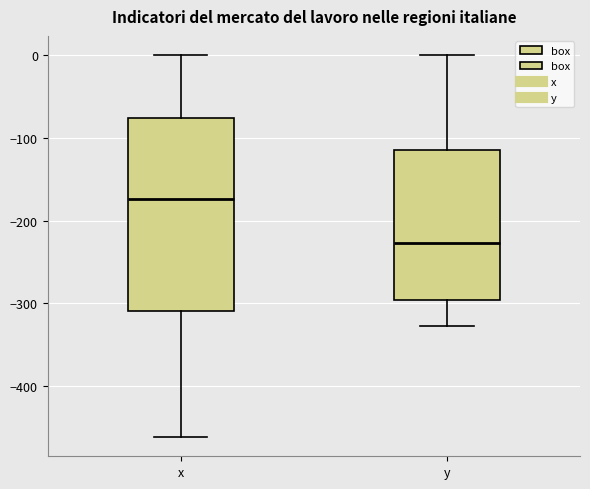

Where does the upper whisker of the box for y end on the y-axis? The values are not printed on the chart, so give them approximately, as read against the axis.

0